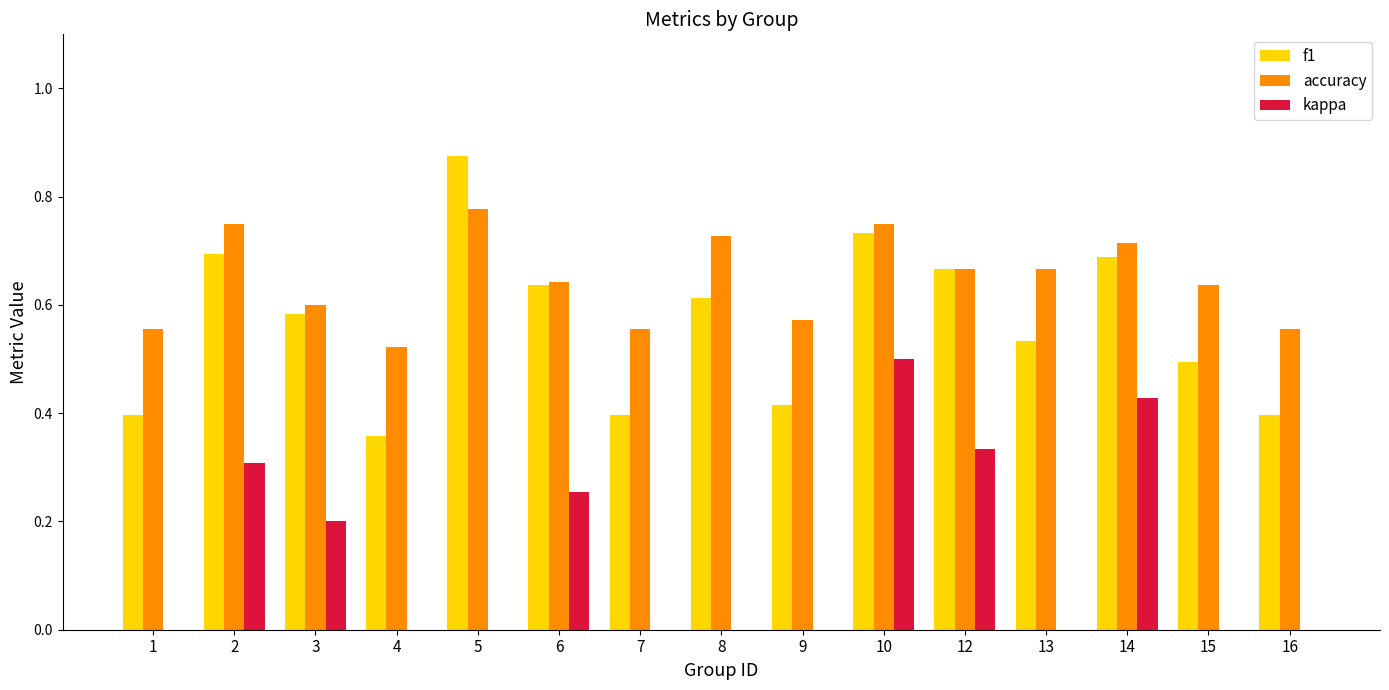

What is the sum of the accuracy values at 14 and 8?

1.4